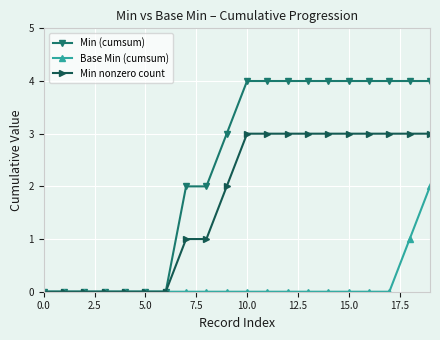

Which series has the largest total across all categories?

Min (cumsum)